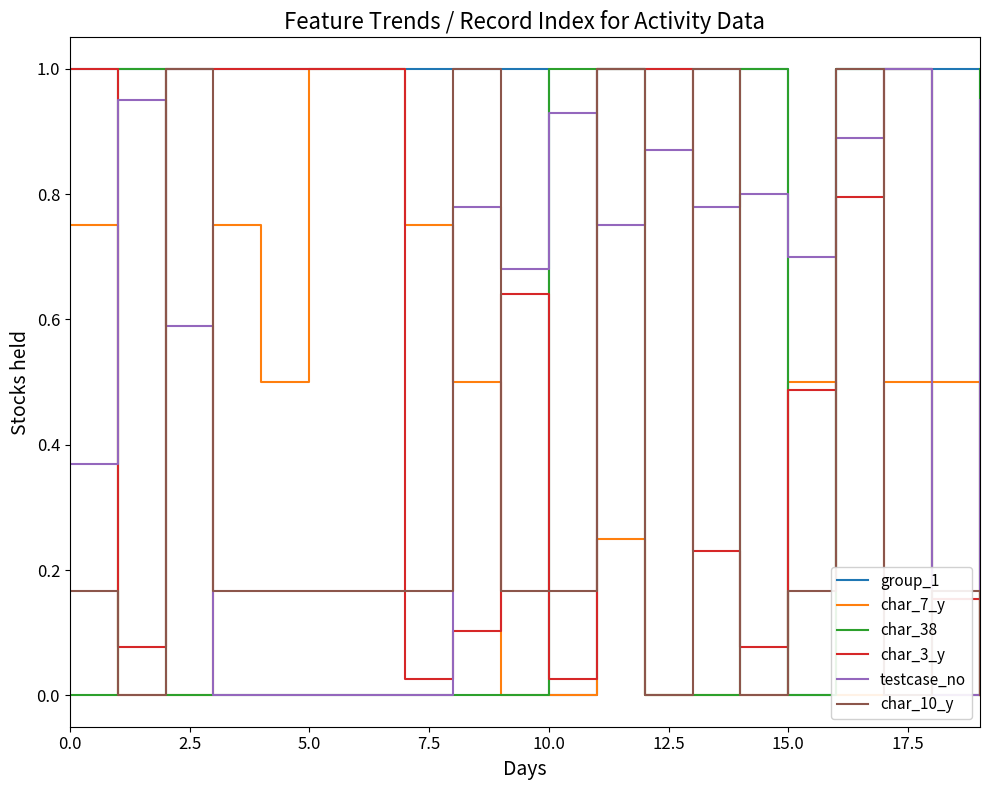

How many lines are shown in the chart?

6